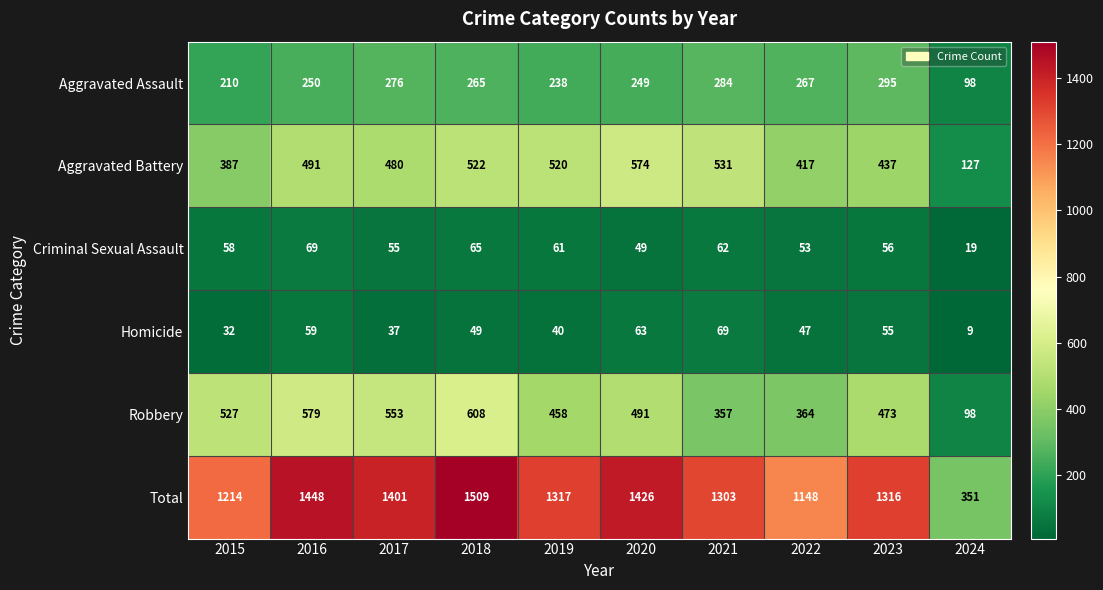

Rank the series at 2023 from highest to lowest value.

Total, Robbery, Aggravated Battery, Aggravated Assault, Criminal Sexual Assault, Homicide